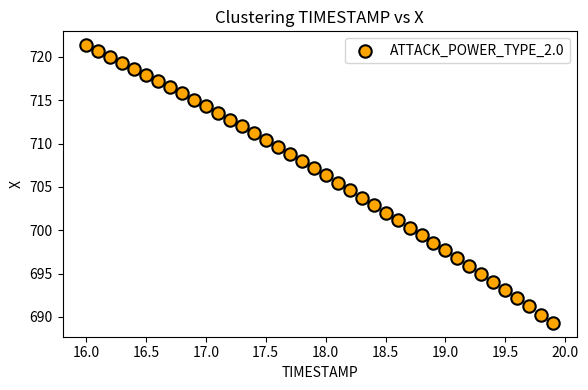

What is the range of X values (max minus min)?

3.9